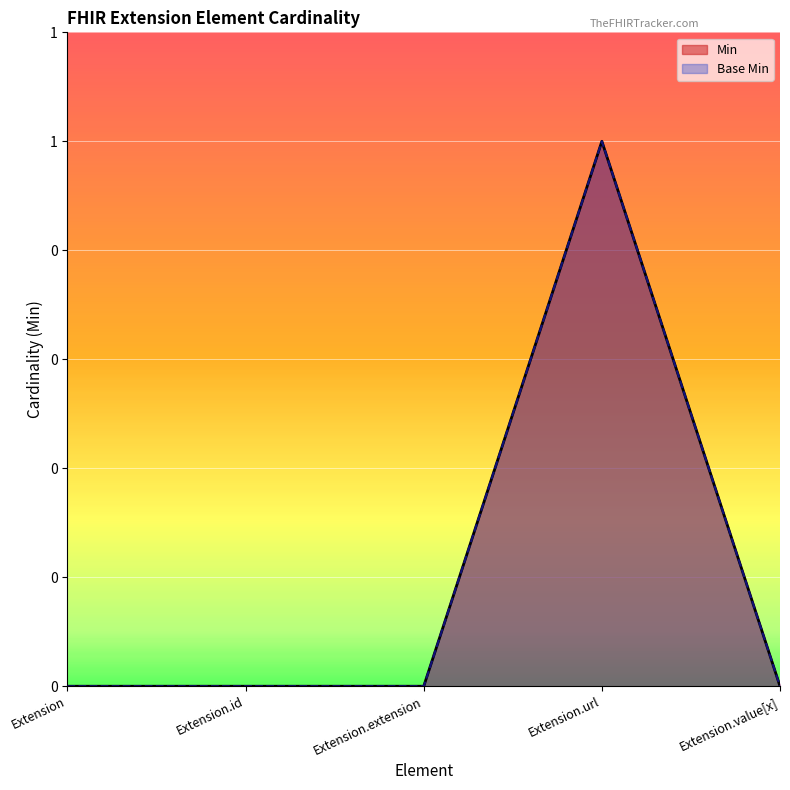

What is the label of the 2nd point from the right?

Extension.url